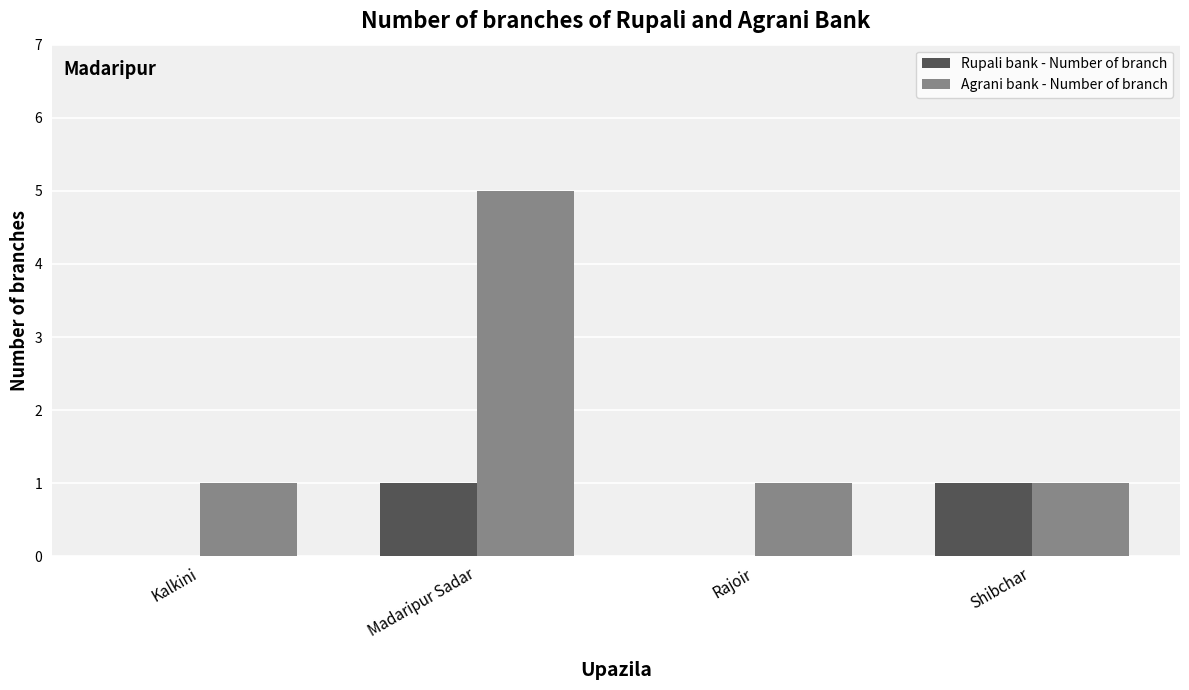

Count the number of data series in this chart.

2